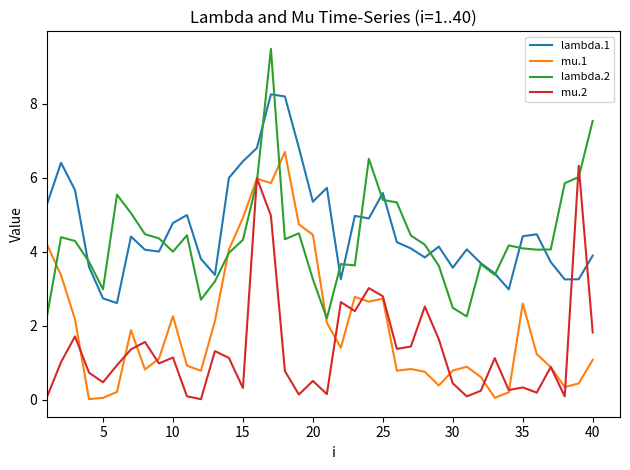

What is the maximum value for mu.2?

6.3